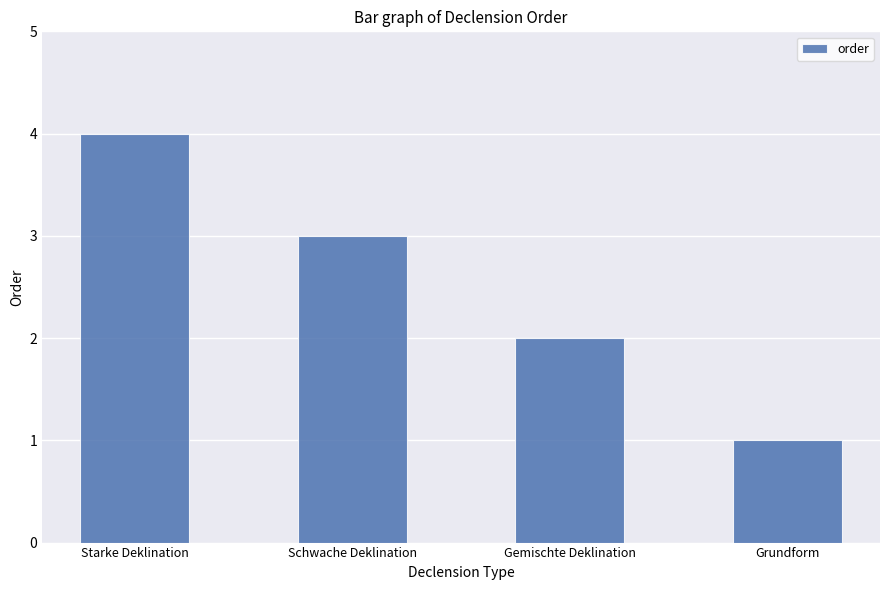

What is the approximate value at Starke Deklination?

4